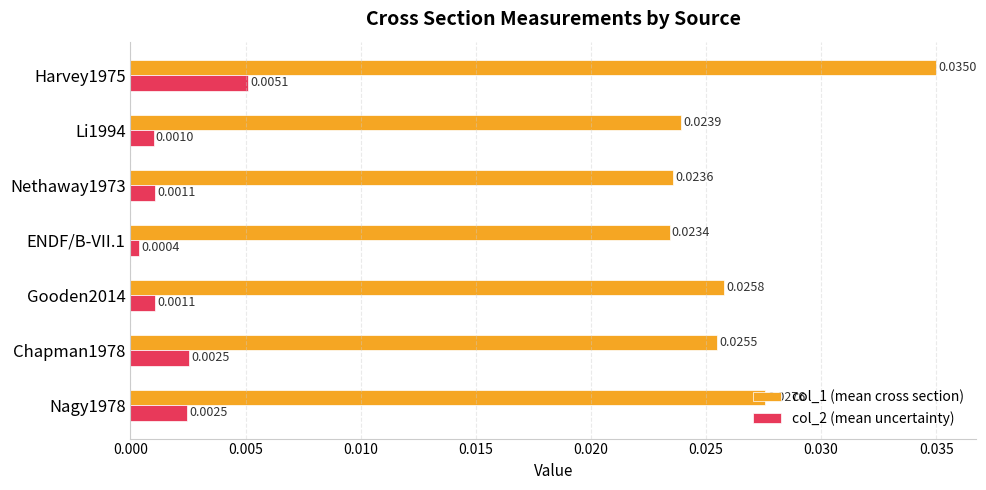

List the series in order of their overall mean, lowest first.

col_2 (mean uncertainty), col_1 (mean cross section)